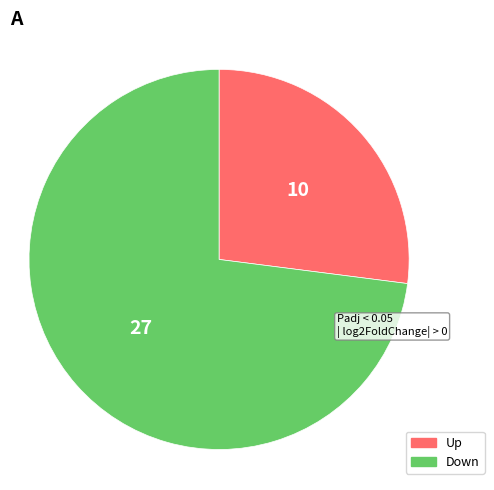

How many segments does this pie chart have?

2